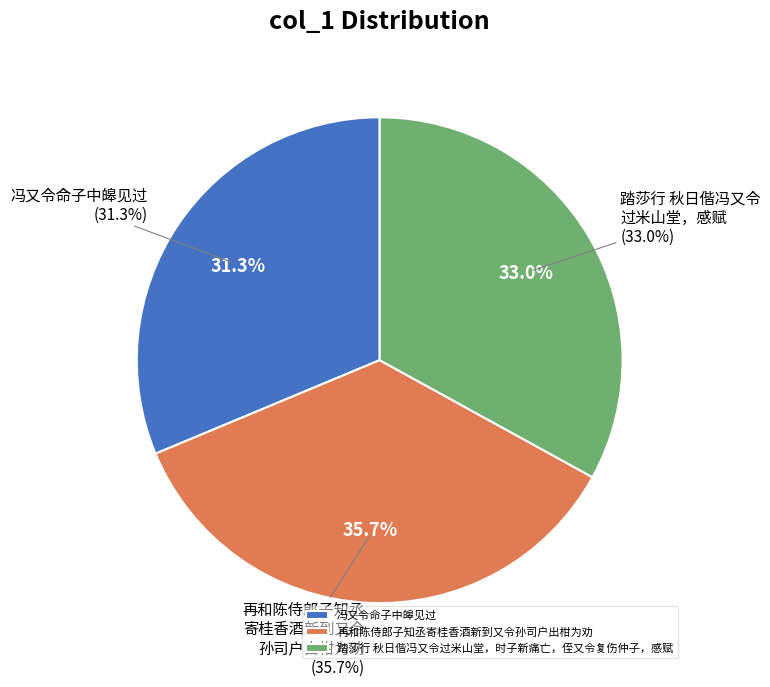

What percentage do 踏莎行 秋日偕冯又令过米山堂，时子新痛亡，侄又令复伤仲子，感赋 and 再和陈侍郎子知丞寄桂香酒新到又令孙司户出柑为劝 together represent?

68.7%